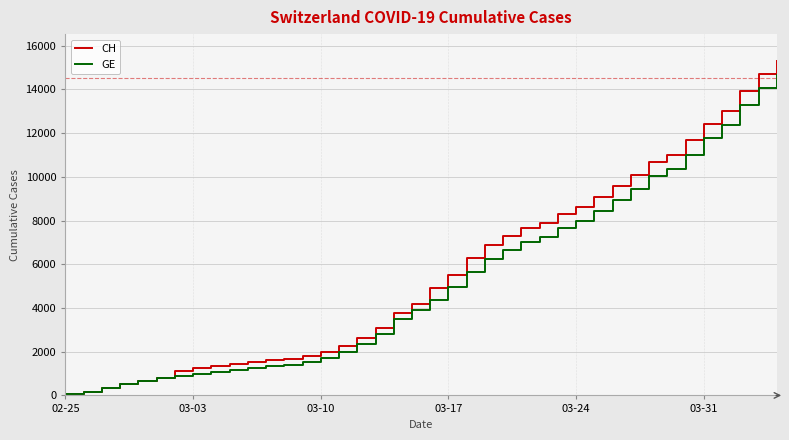

What is the greatest value displayed?

15304